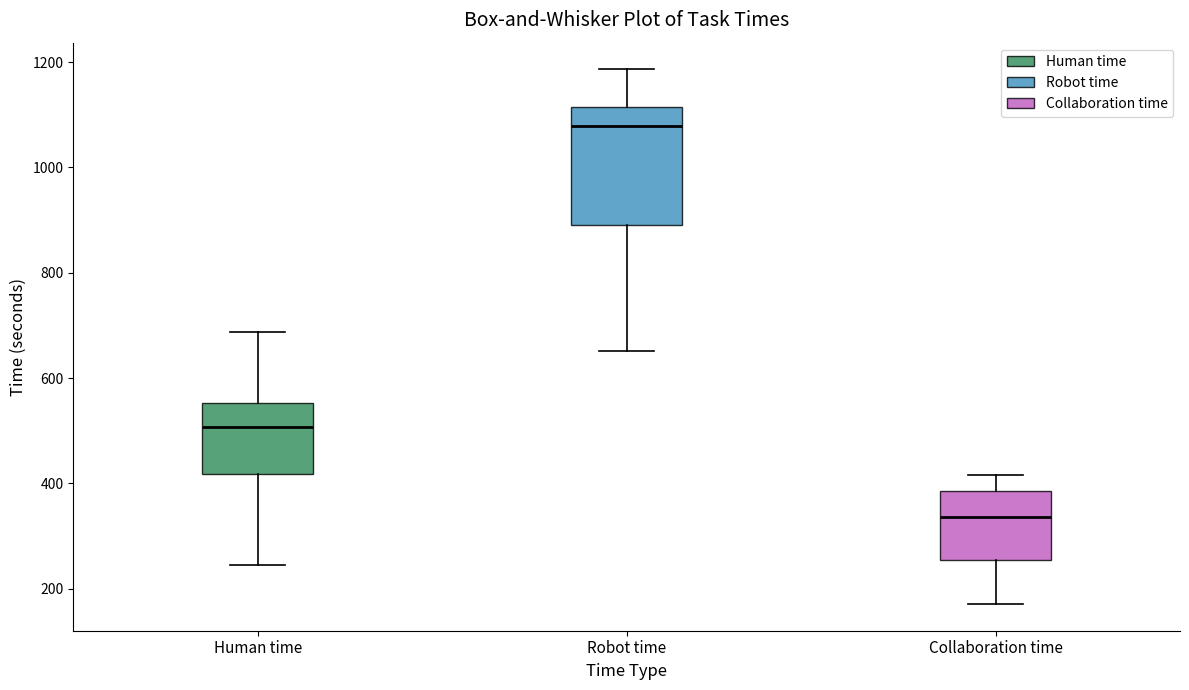

Which box's median line is the lowest?

Collaboration time